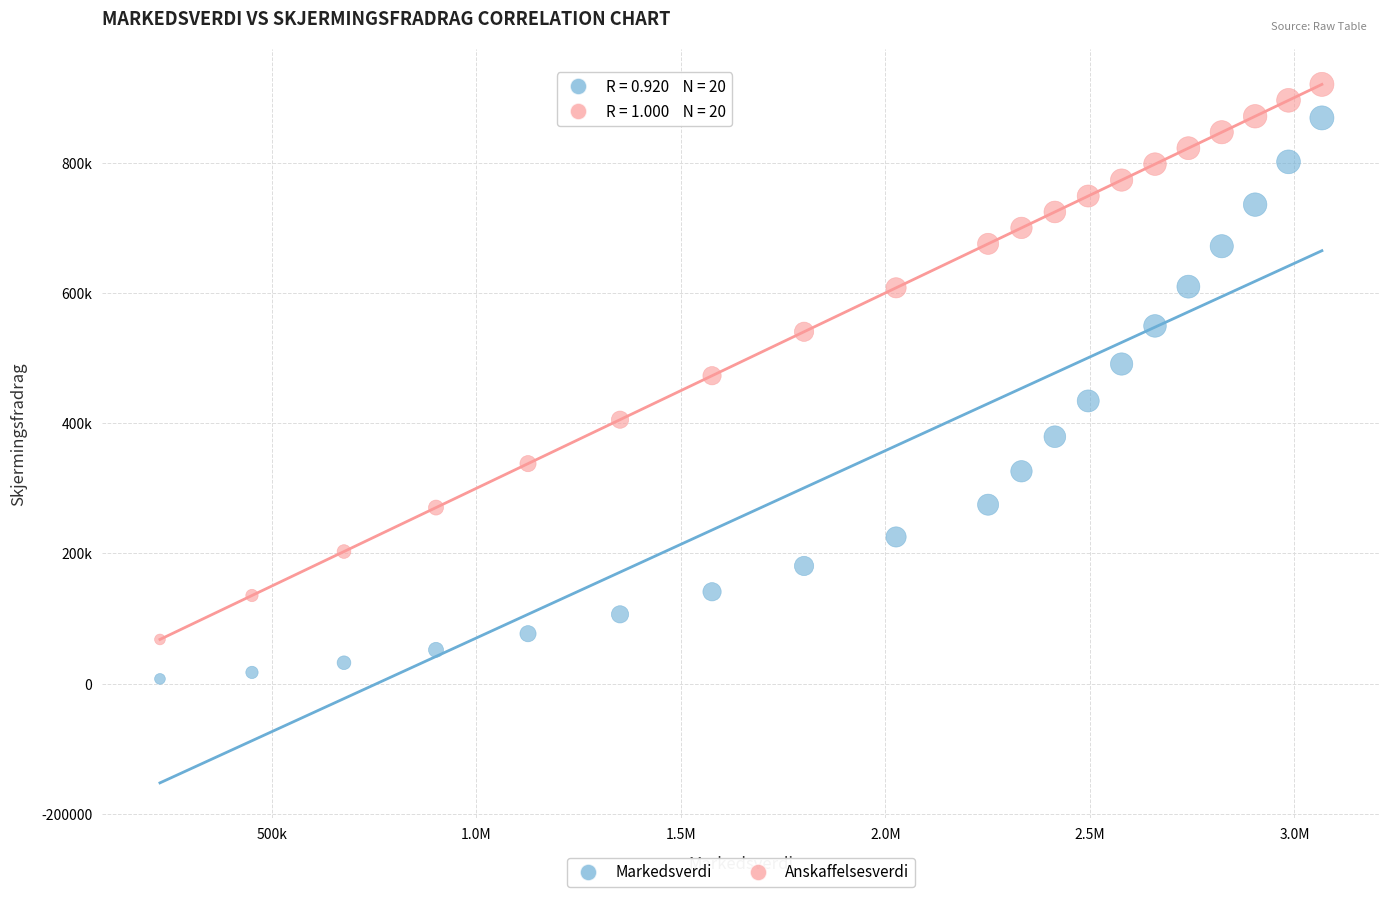

What are all the series names shown in the legend?

Markedsverdi, Anskaffelsesverdi